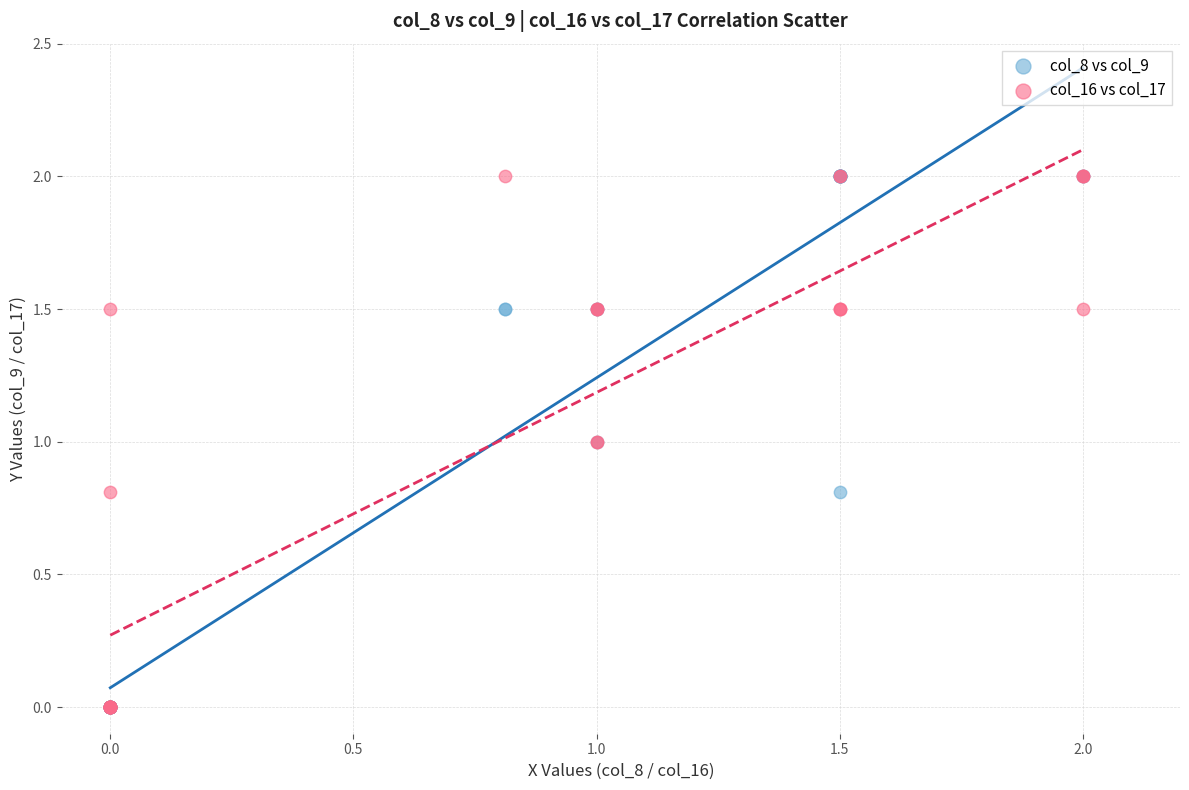

What are all the series names shown in the legend?

col_8 vs col_9, col_16 vs col_17